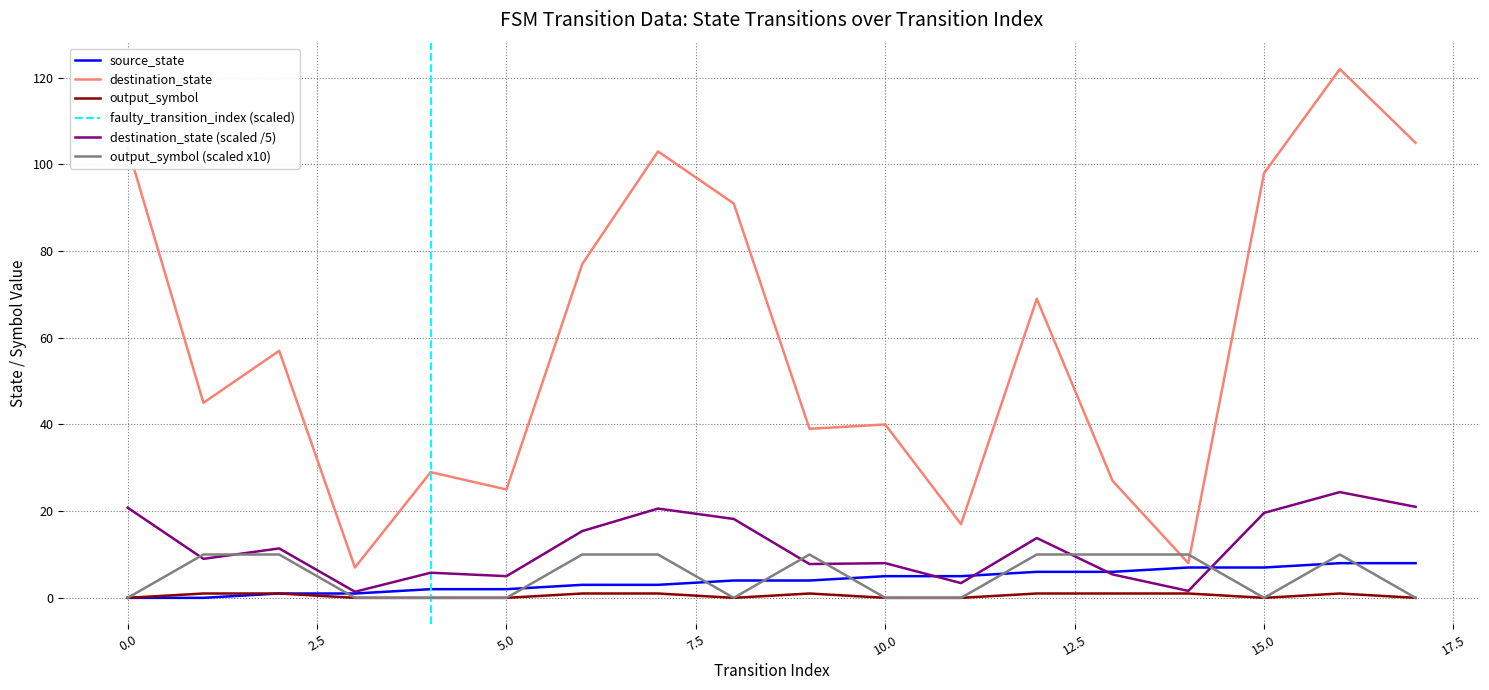

Is it true that destination_state (scaled /5) equals 33.1 at 15.0?

False